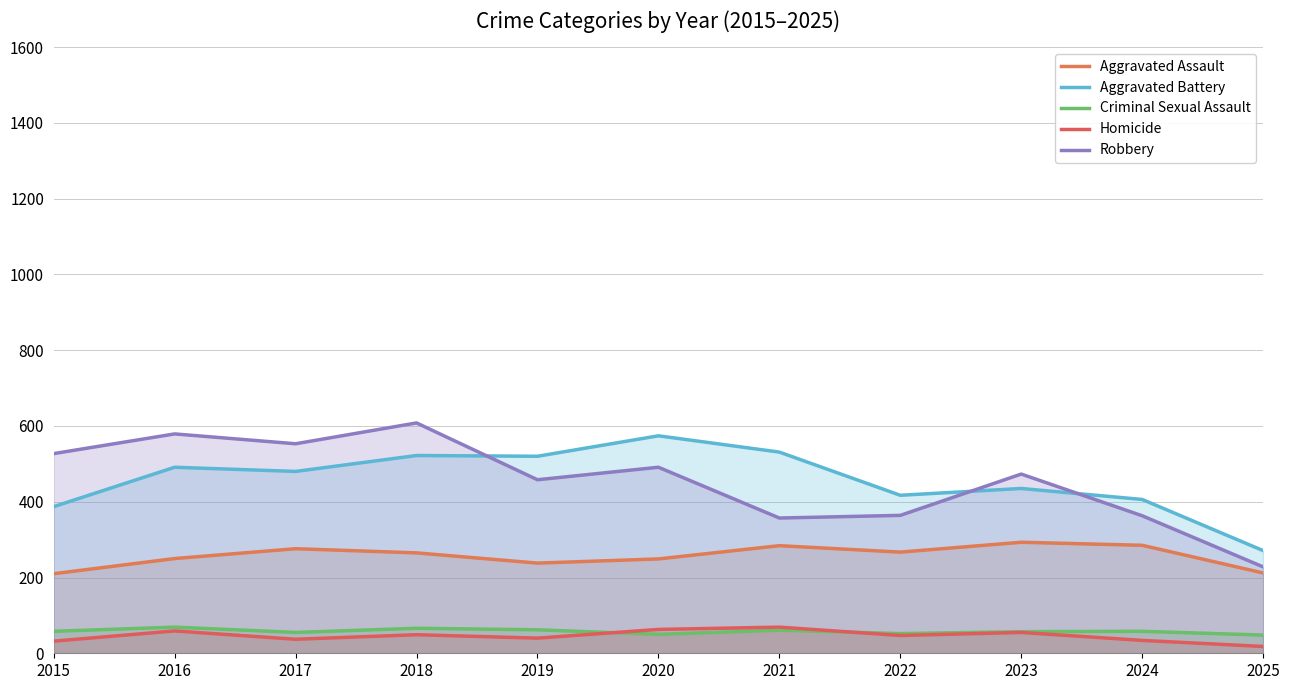

Reading right to left, what are all the values shown in this chart?

Aggravated Assault: 2025=212	2024=285	2023=293	2022=267	2021=284	2020=249	2019=238	2018=265	2017=276	2016=250	2015=210
Aggravated Battery: 2025=271	2024=406	2023=435	2022=417	2021=531	2020=574	2019=520	2018=522	2017=480	2016=491	2015=387
Criminal Sexual Assault: 2025=48	2024=58	2023=57	2022=52	2021=61	2020=50	2019=62	2018=66	2017=55	2016=69	2015=58
Homicide: 2025=18	2024=34	2023=55	2022=47	2021=69	2020=63	2019=40	2018=49	2017=37	2016=59	2015=32
Robbery: 2025=228	2024=363	2023=473	2022=364	2021=357	2020=491	2019=458	2018=608	2017=553	2016=579	2015=527